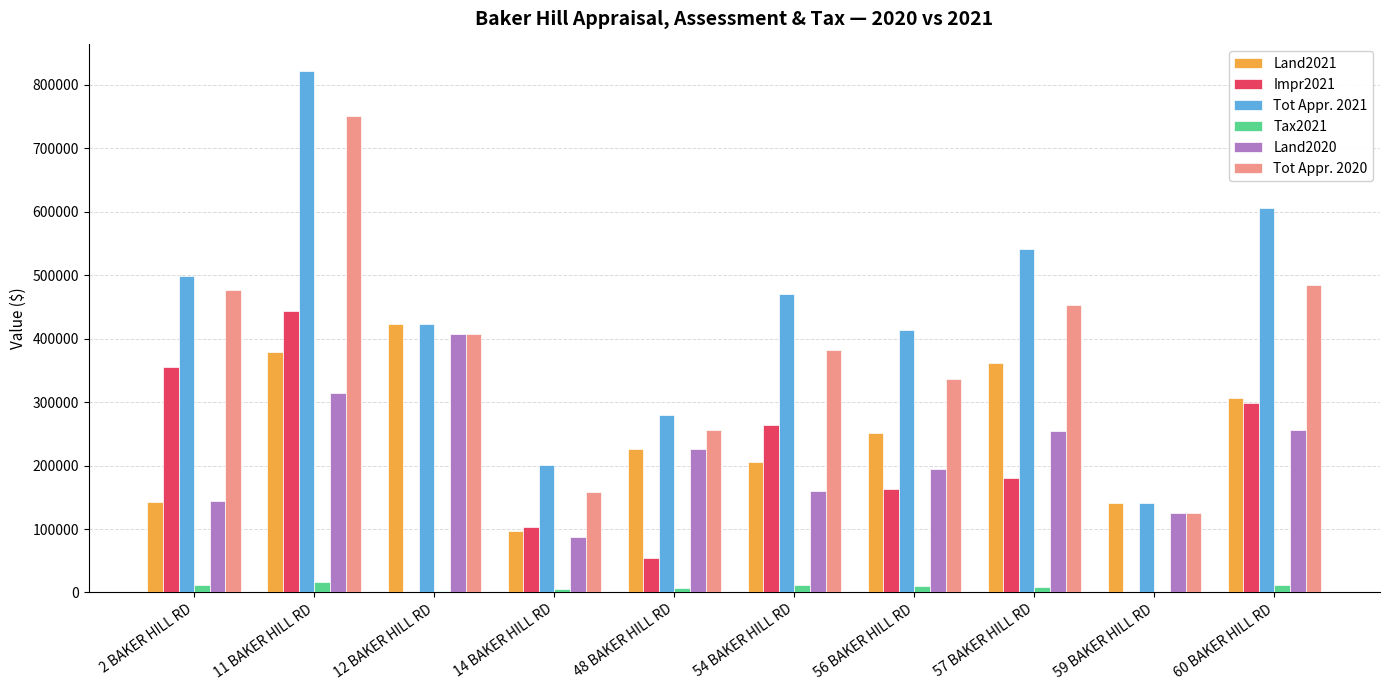

Is the value of Land2021 at 57 BAKER HILL RD greater than the value of Tot Appr. 2020 at 60 BAKER HILL RD?

No